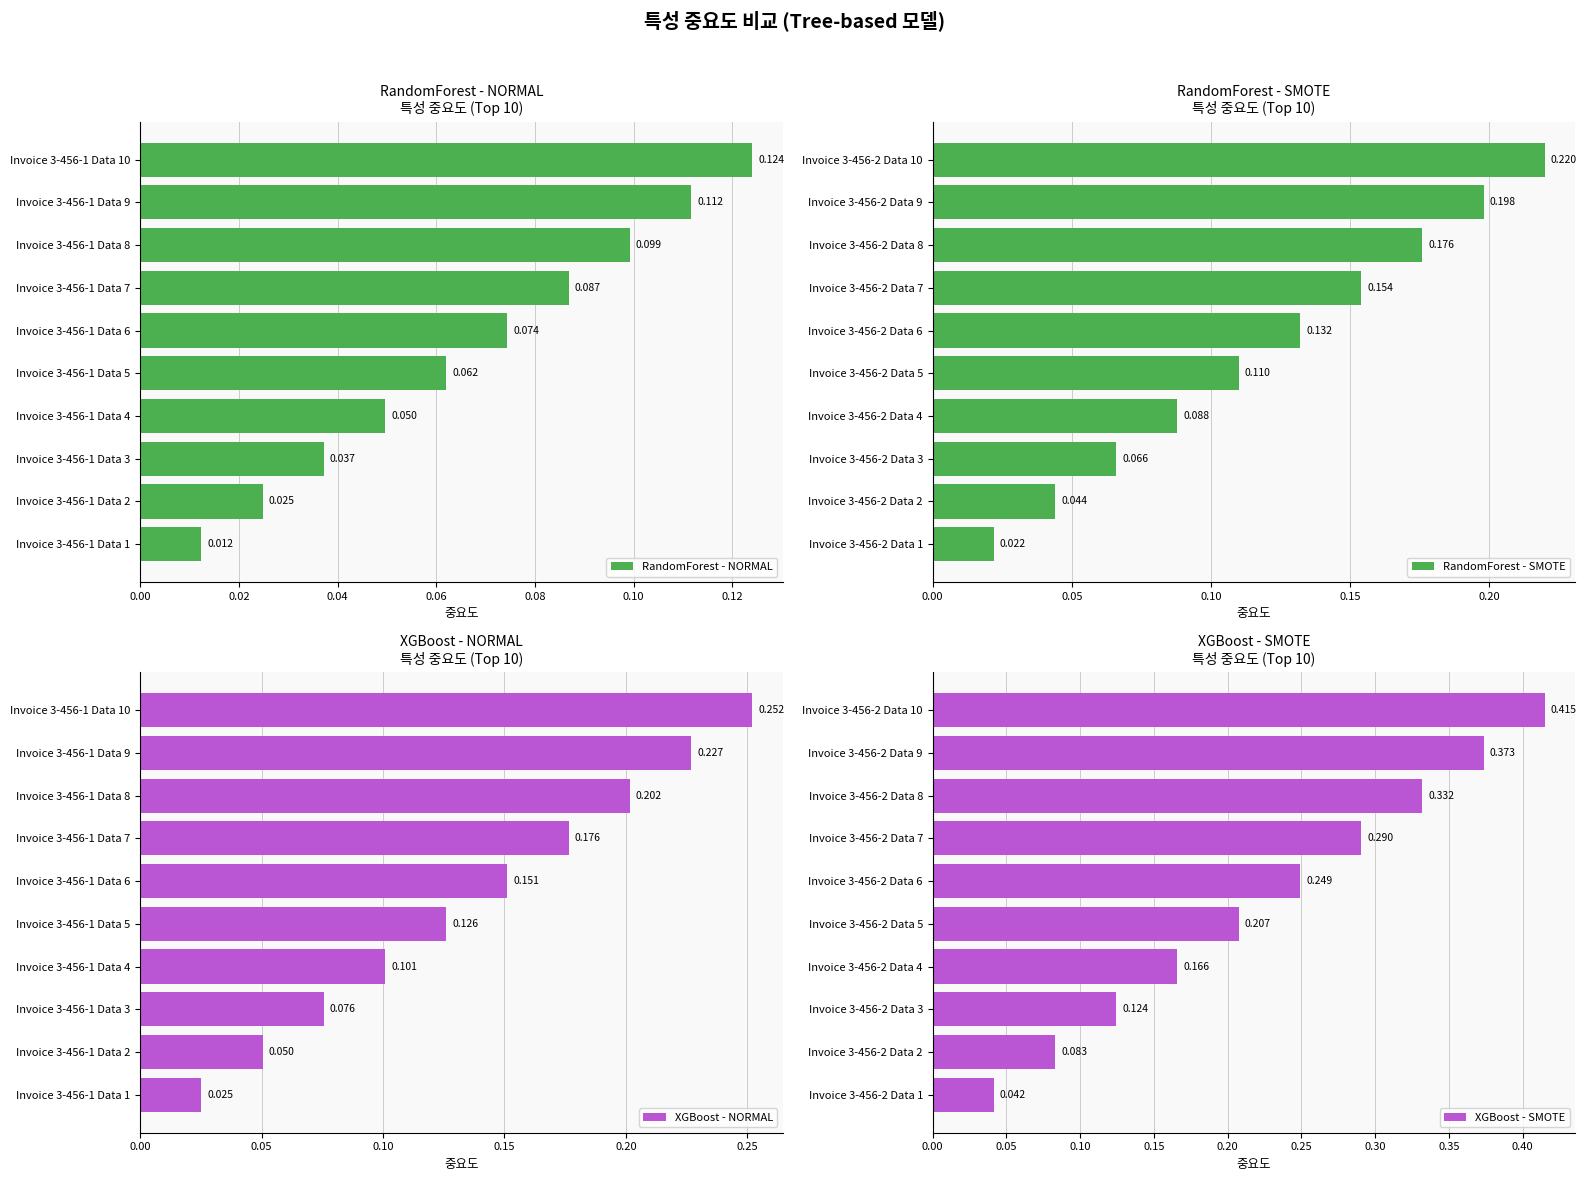

What is the sum of all XGBoost - NORMAL values?

1.4